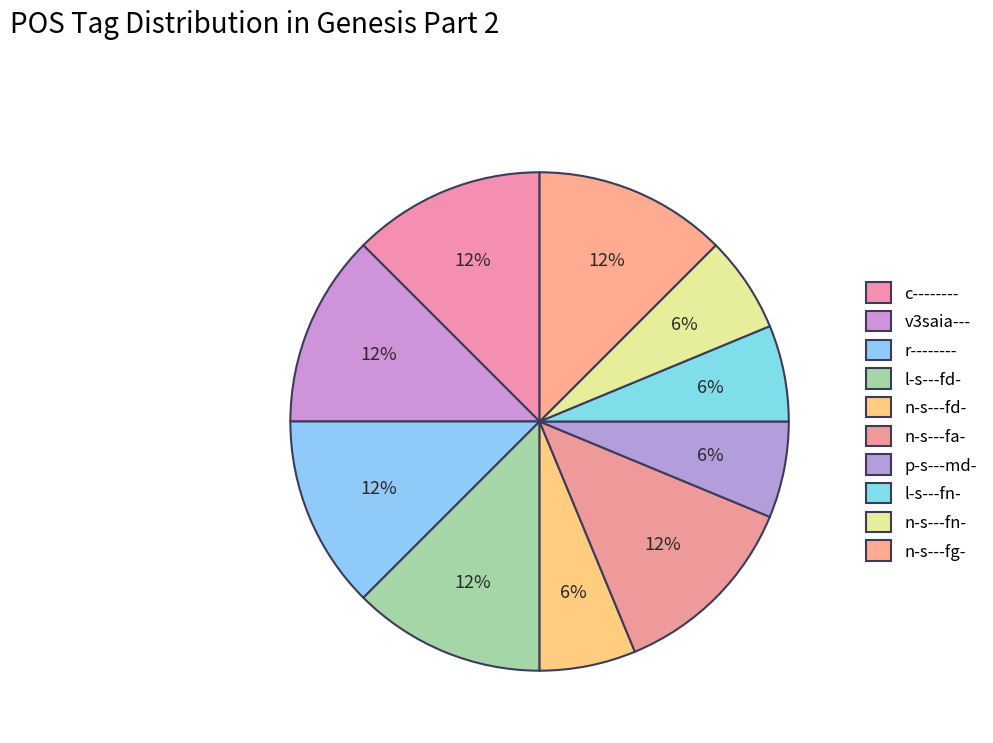

Rank the categories by value from highest to lowest.

c--------, v3saia---, r--------, l-s---fd-, n-s---fa-, n-s---fg-, n-s---fd-, p-s---md-, l-s---fn-, n-s---fn-